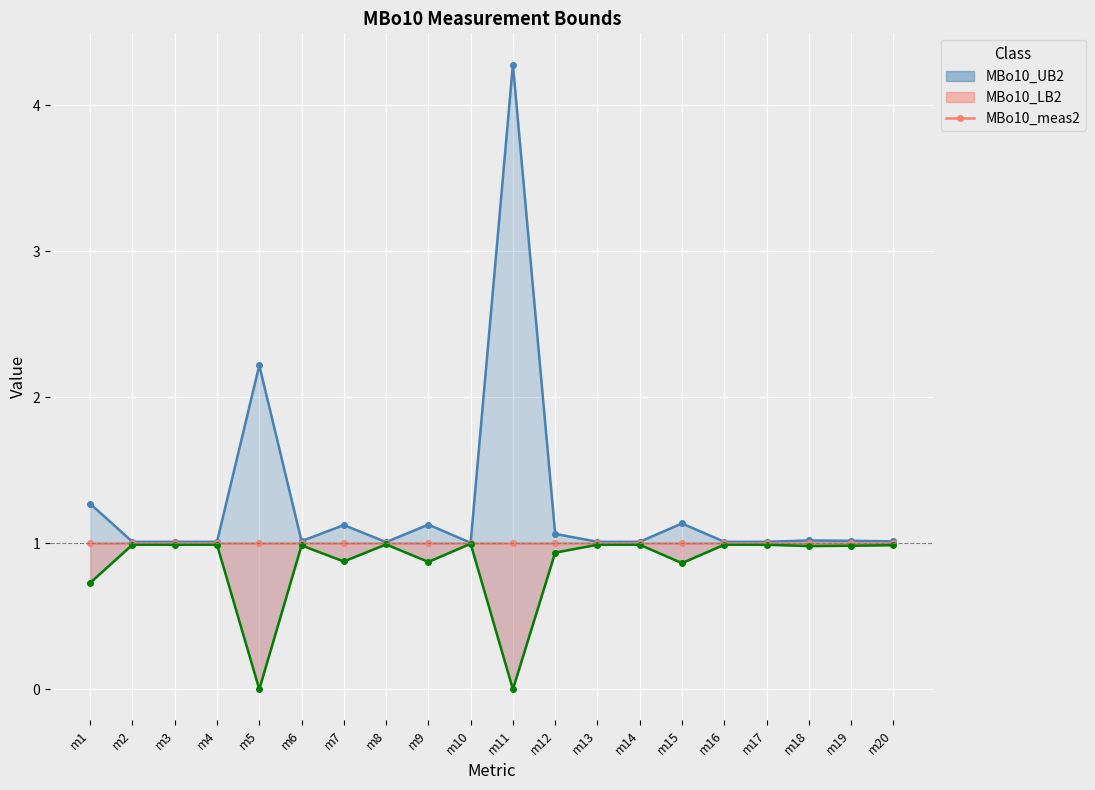

True or false: MBo10_UB2 has more than 1 interior local peaks.

True